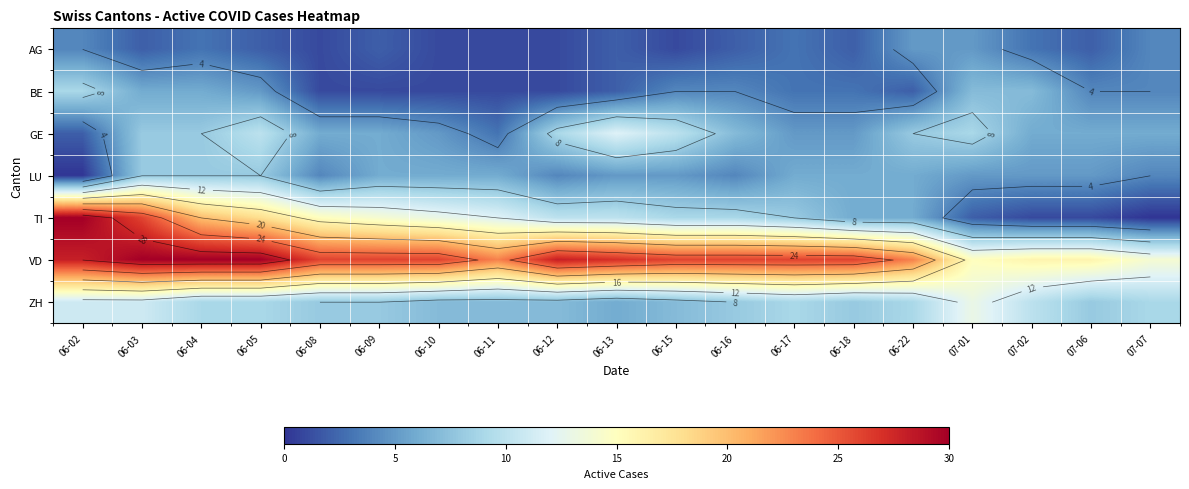

How many GE values are between 5 and 9?

14